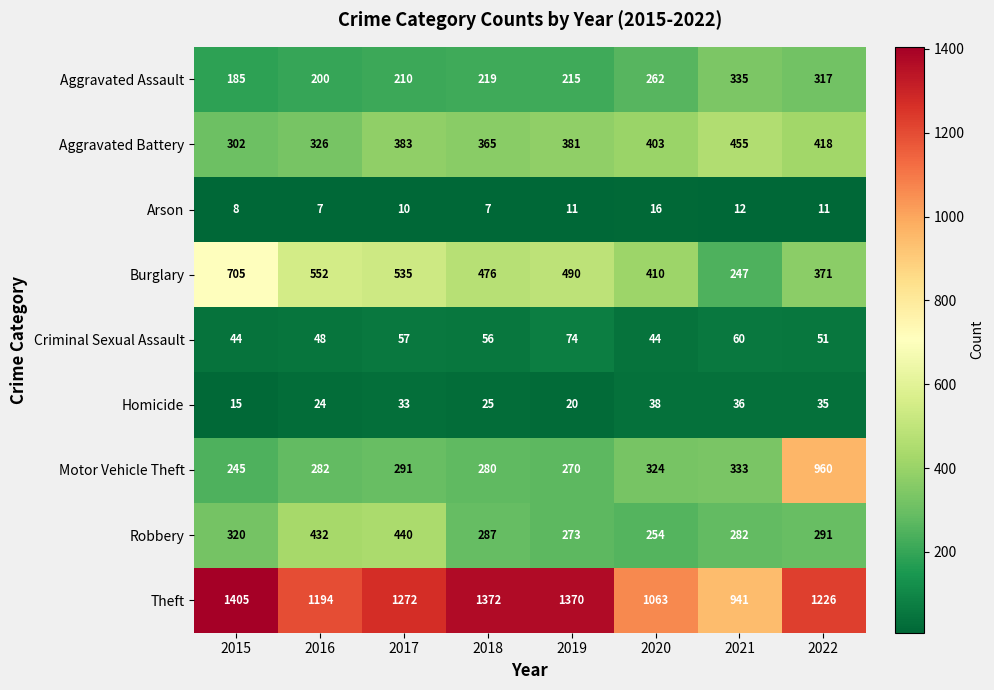

Rank the series at 2016 from highest to lowest value.

Theft, Burglary, Robbery, Aggravated Battery, Motor Vehicle Theft, Aggravated Assault, Criminal Sexual Assault, Homicide, Arson